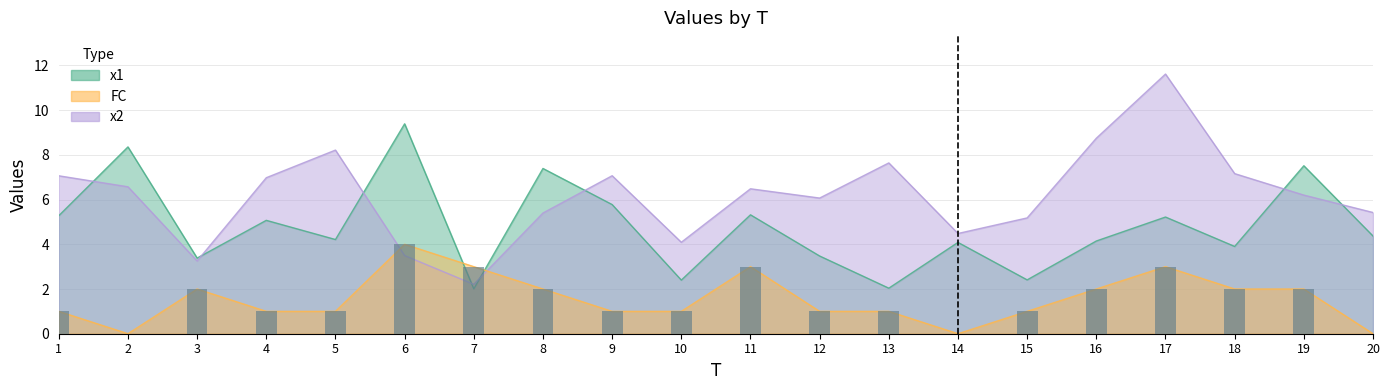

Approximately how many times larger is the value at 16 compared to 11?

0.7